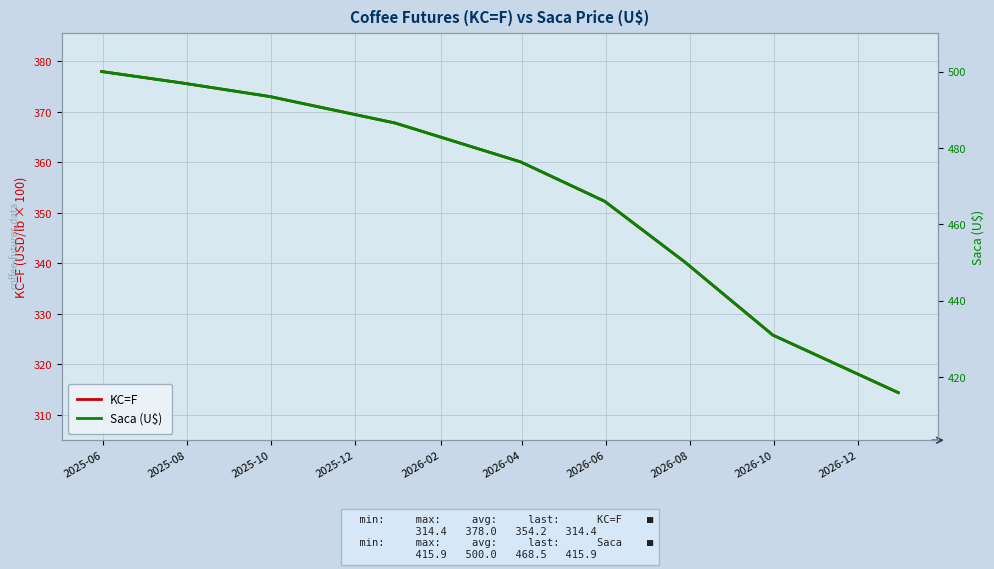

How many data points in KC=F are less than 360?

4